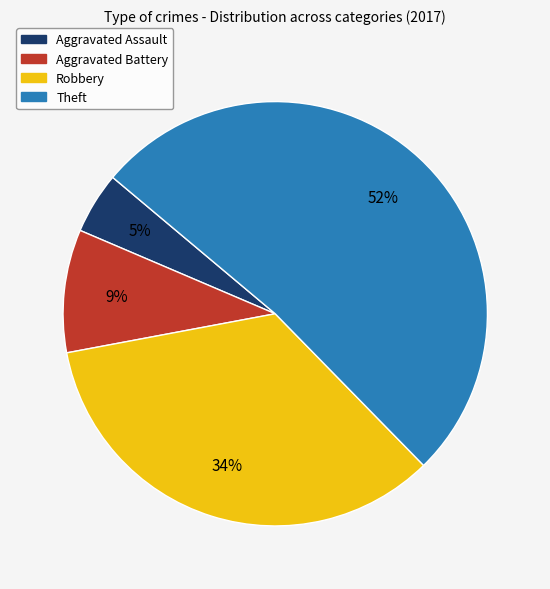

Combined, do Aggravated Assault and Theft account for over 50%?

Yes